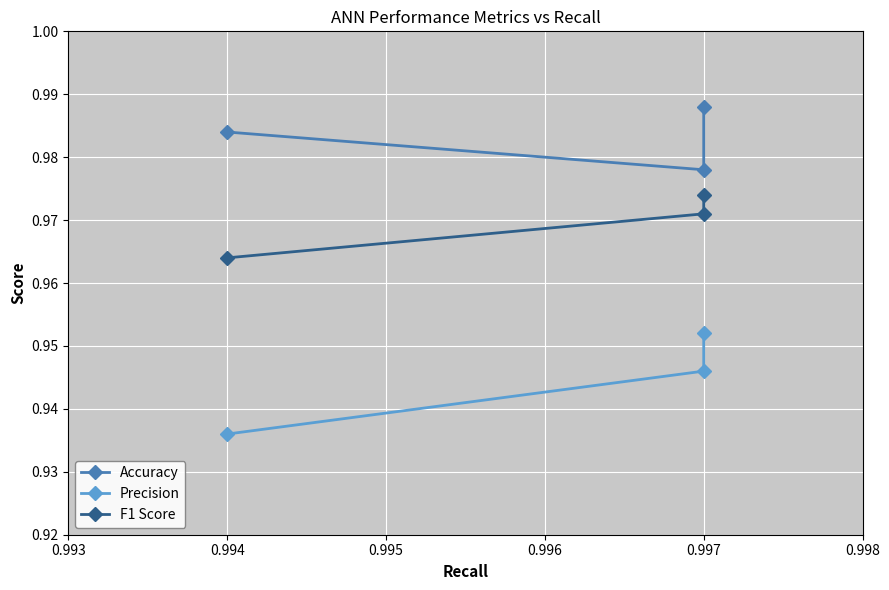

Which series has the largest total across all categories?

Accuracy